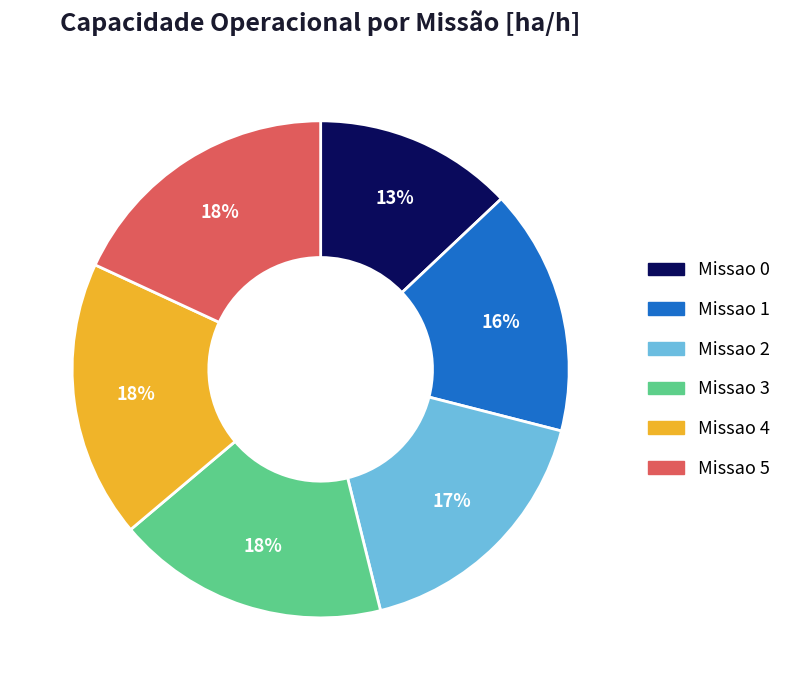

Does Missao 2 account for over 50% of the chart?

No